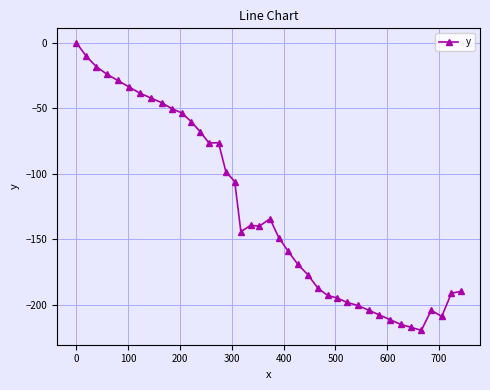

What is the value of the 29th point from the left?

-198.1